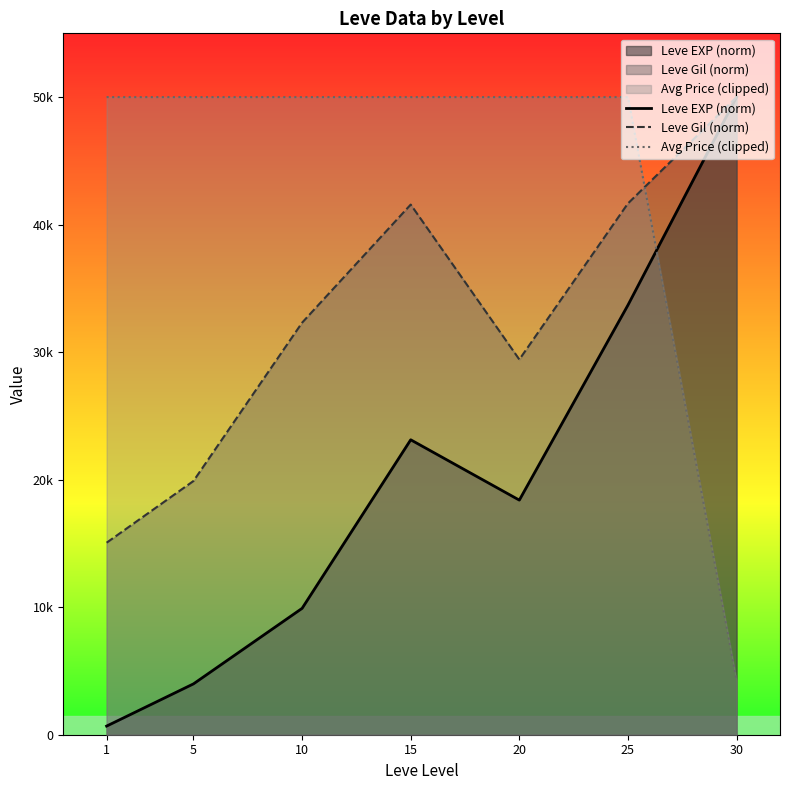

Which series has the largest total across all categories?

Avg Price (clipped)